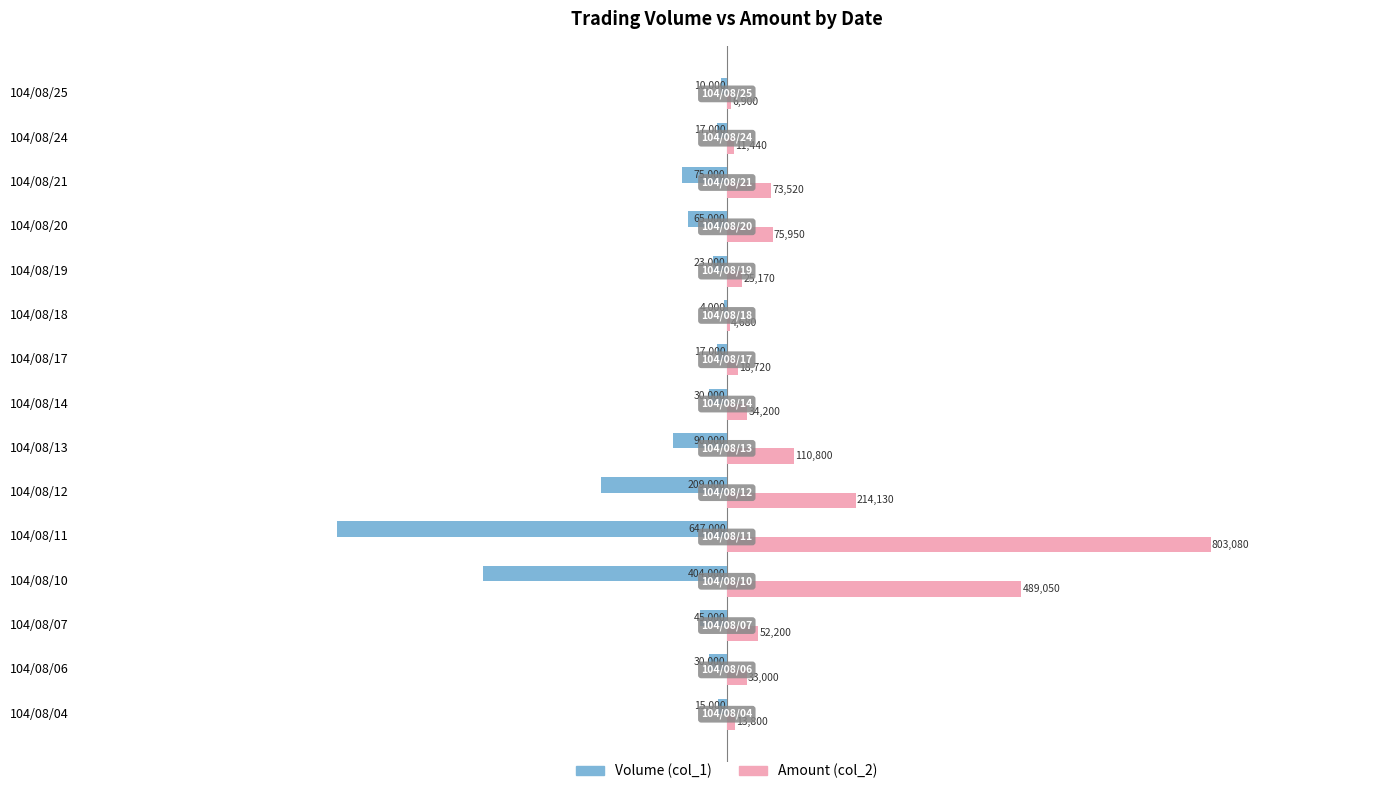

What are all the series names shown in the legend?

Volume (col_1), Amount (col_2)